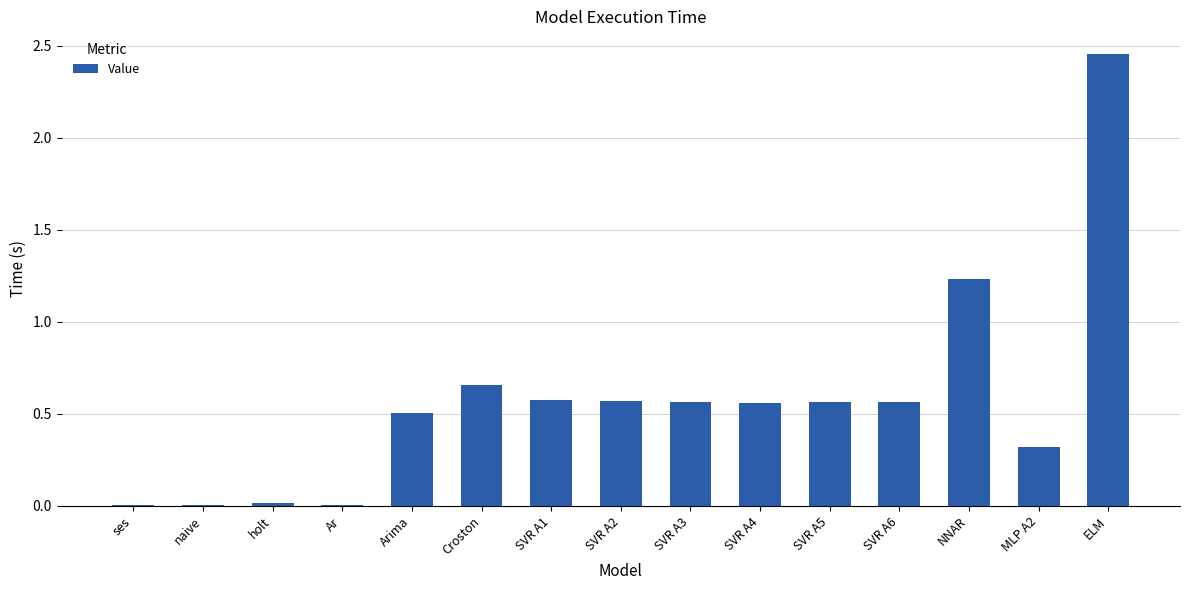

Which has a higher value, ELM or SVR A6?

ELM